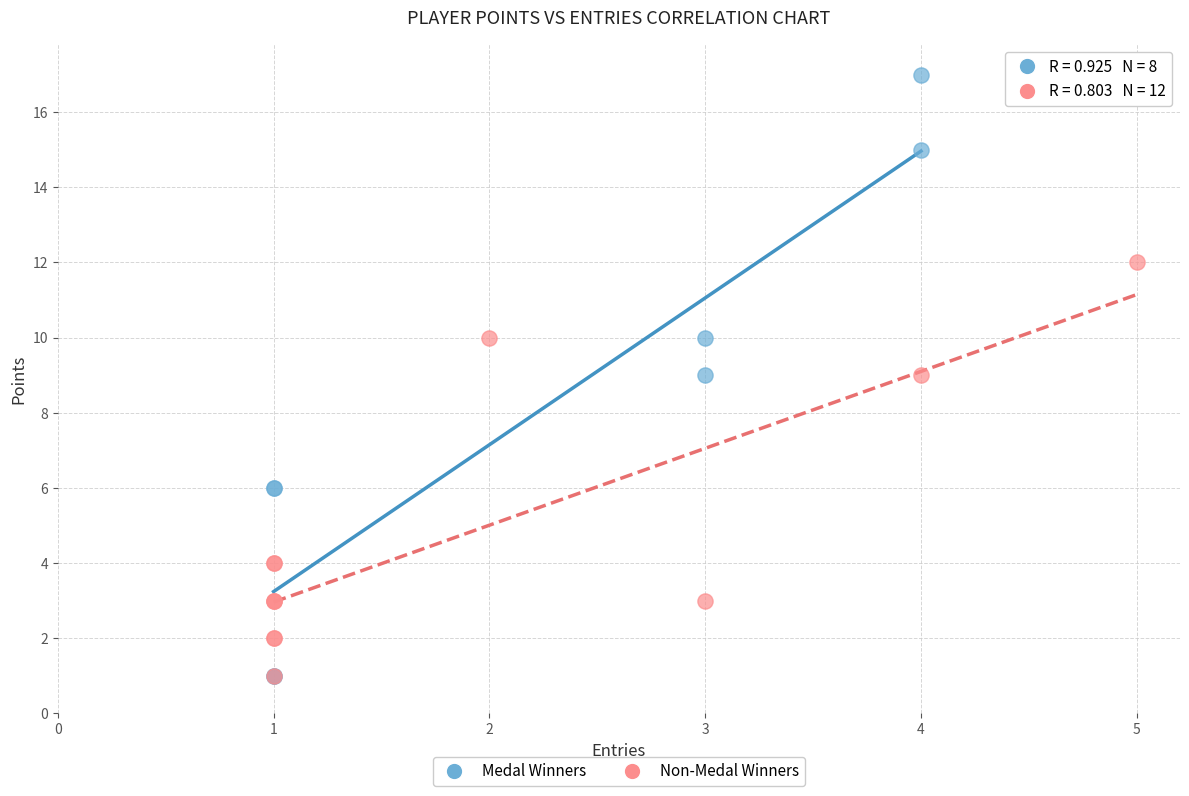

Which series contains the highest Y value?

Medal Winners